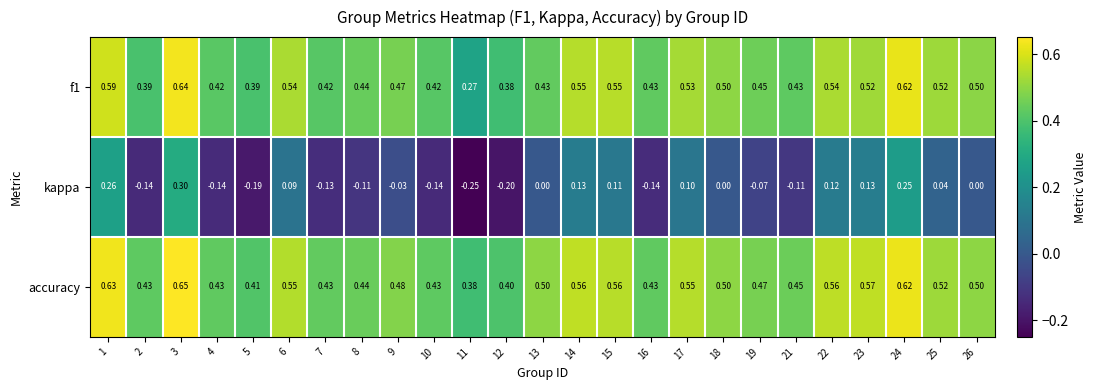

Which series changed the most between 10 and 12?

kappa